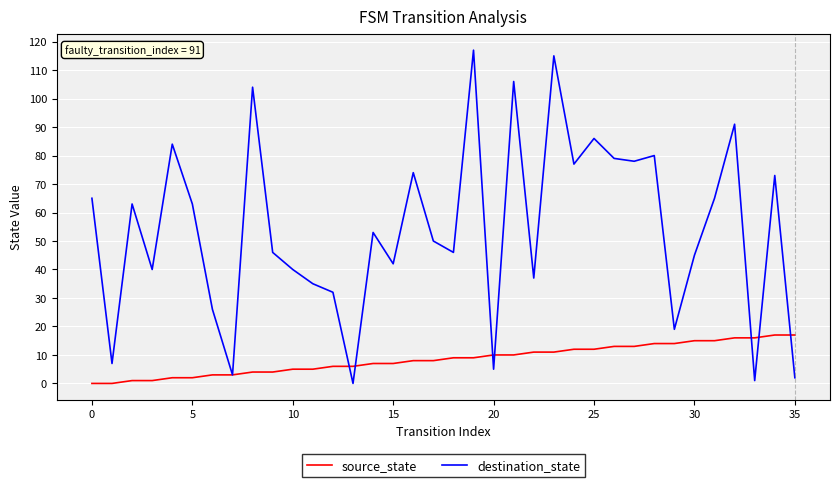

Which series has the largest range (max minus min)?

destination_state